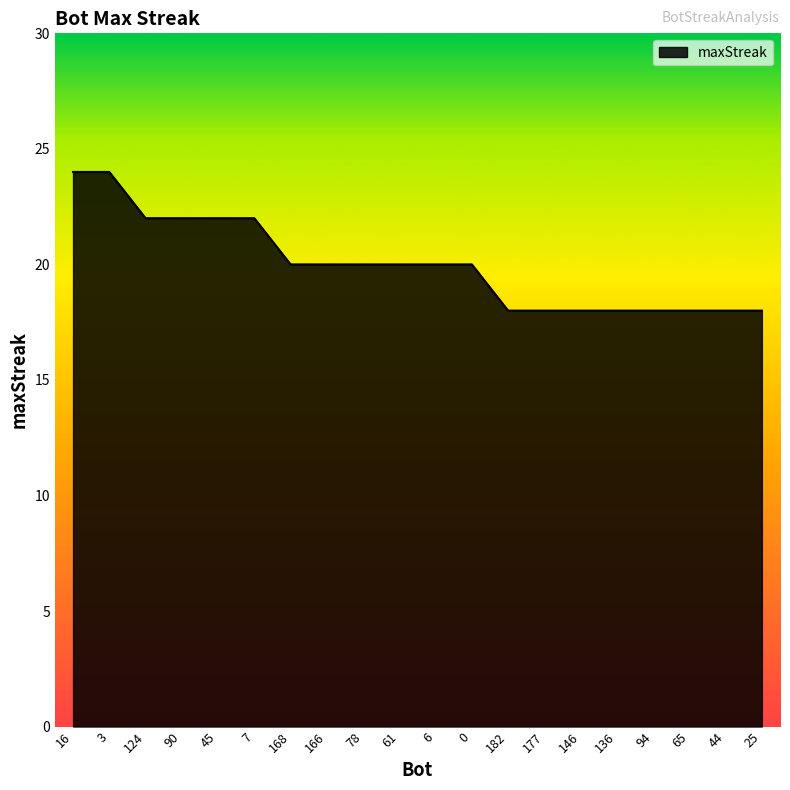

What is the difference between the second highest and second lowest values?

6